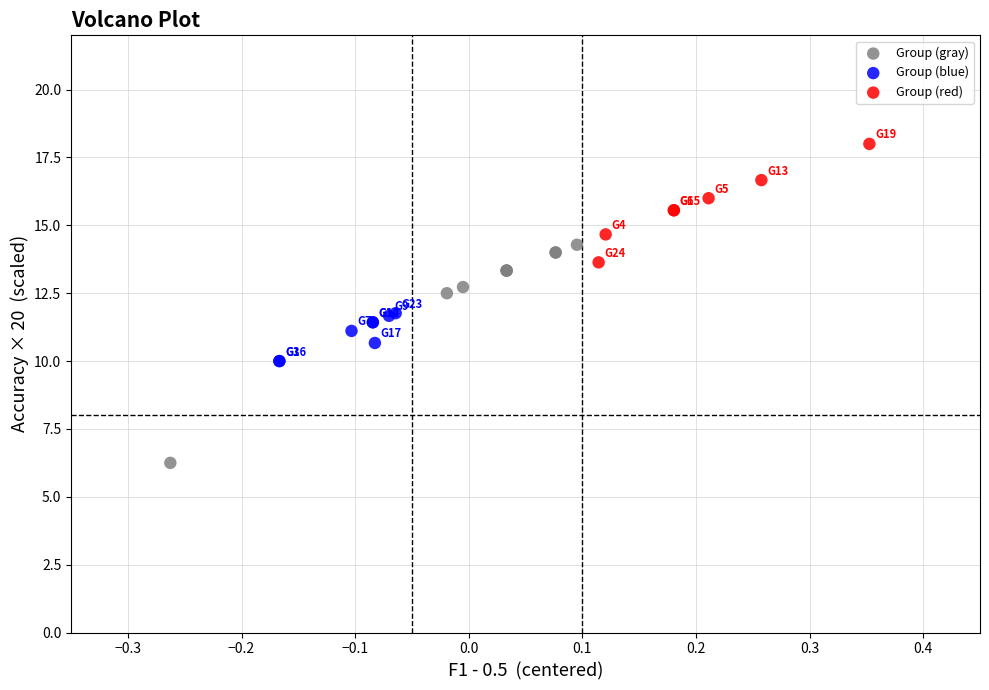

Which series reaches the minimum Y coordinate?

Group (gray)